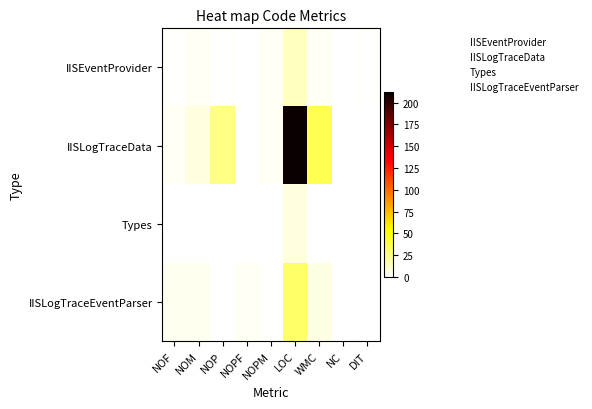

Reading left to right, list all the values displayed in this chart.

IISEventProvider: NOF=1	NOM=3	NOP=1	NOPF=0	NOPM=3	LOC=14	WMC=3	NC=0	DIT=1
IISLogTraceData: NOF=3	NOM=7	NOP=26	NOPF=0	NOPM=3	LOC=212	WMC=37	NC=0	DIT=0
Types: NOF=0	NOM=0	NOP=0	NOPF=0	NOPM=0	LOC=7	WMC=0	NC=0	DIT=0
IISLogTraceEventParser: NOF=4	NOM=4	NOP=0	NOPF=3	NOPM=1	LOC=32	WMC=6	NC=0	DIT=0